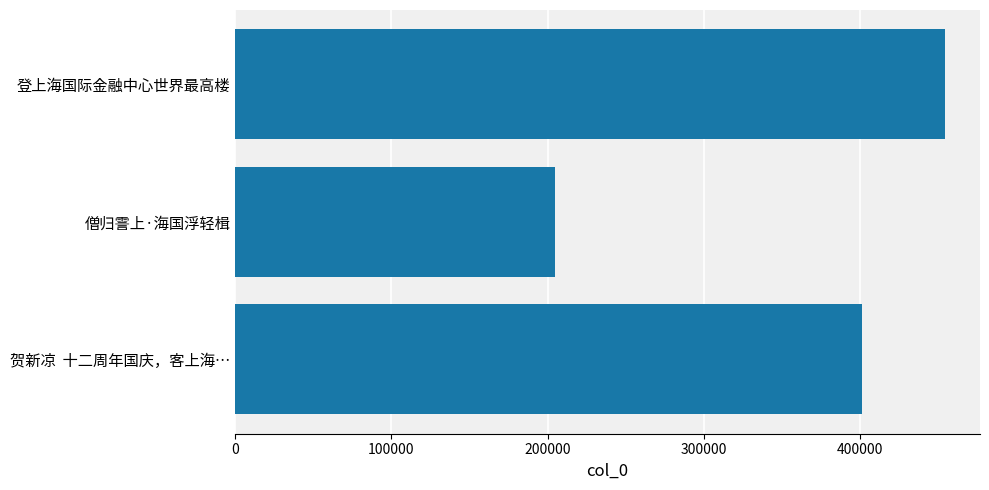

What is the change in value from 贺新凉  十二周年国庆，客上海… to 登上海国际金融中心世界最高楼?

+52514